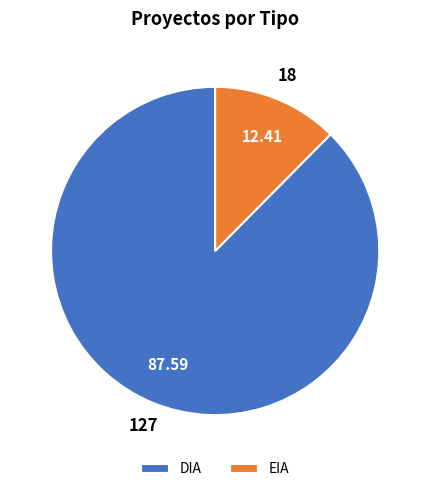

Which slice is the largest?

DIA